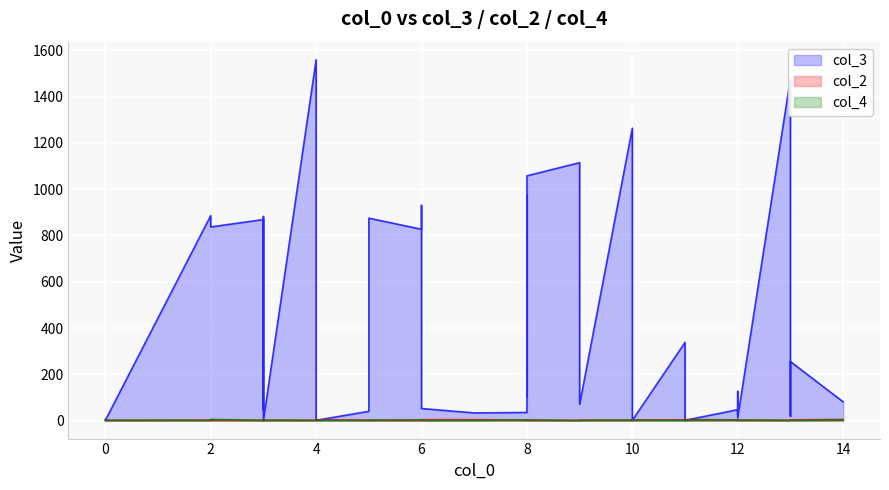

What is the average value of the col_3 series?

401